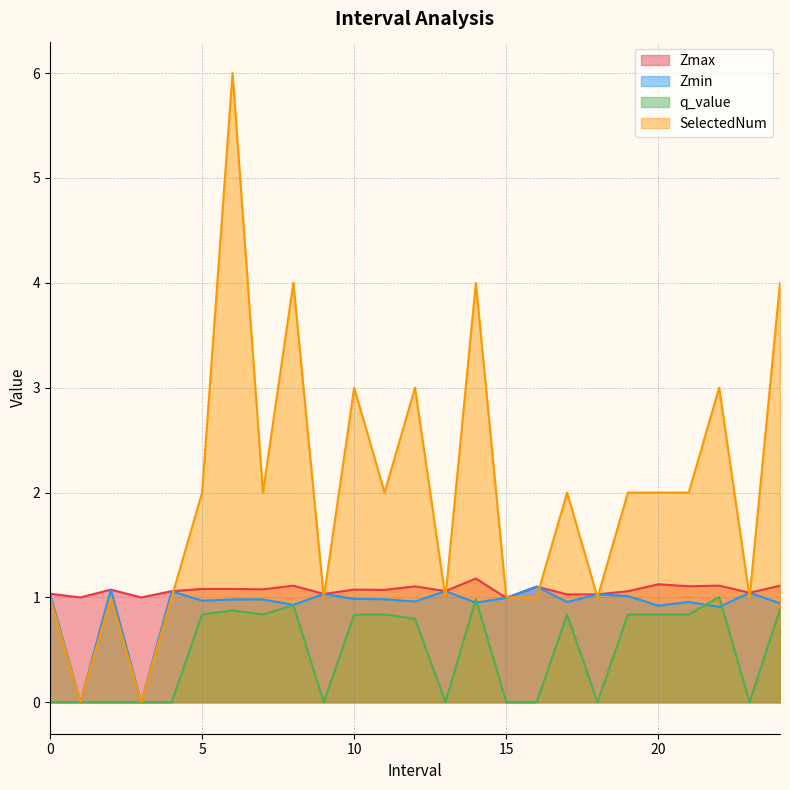

True or false: q_value and SelectedNum cross at least once.

False